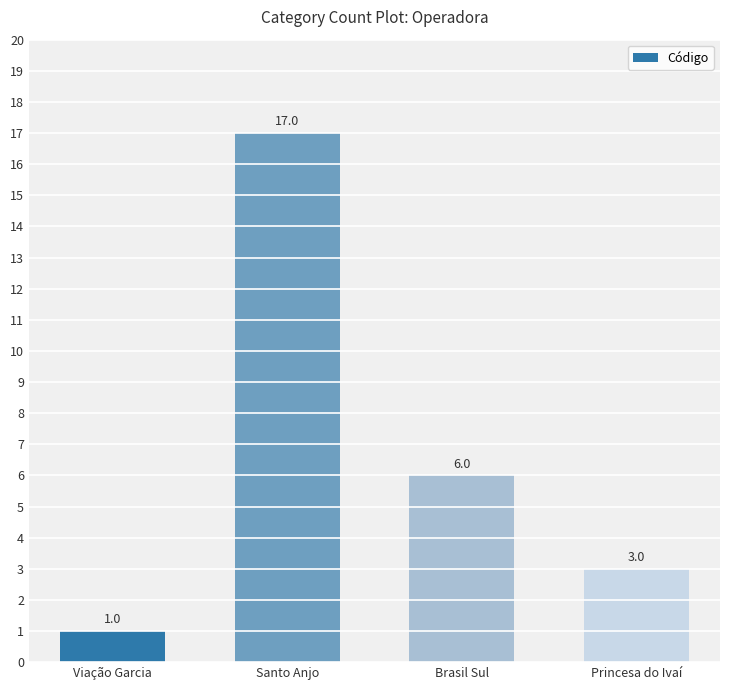

What is the label of the 2nd bar from the right?

Brasil Sul